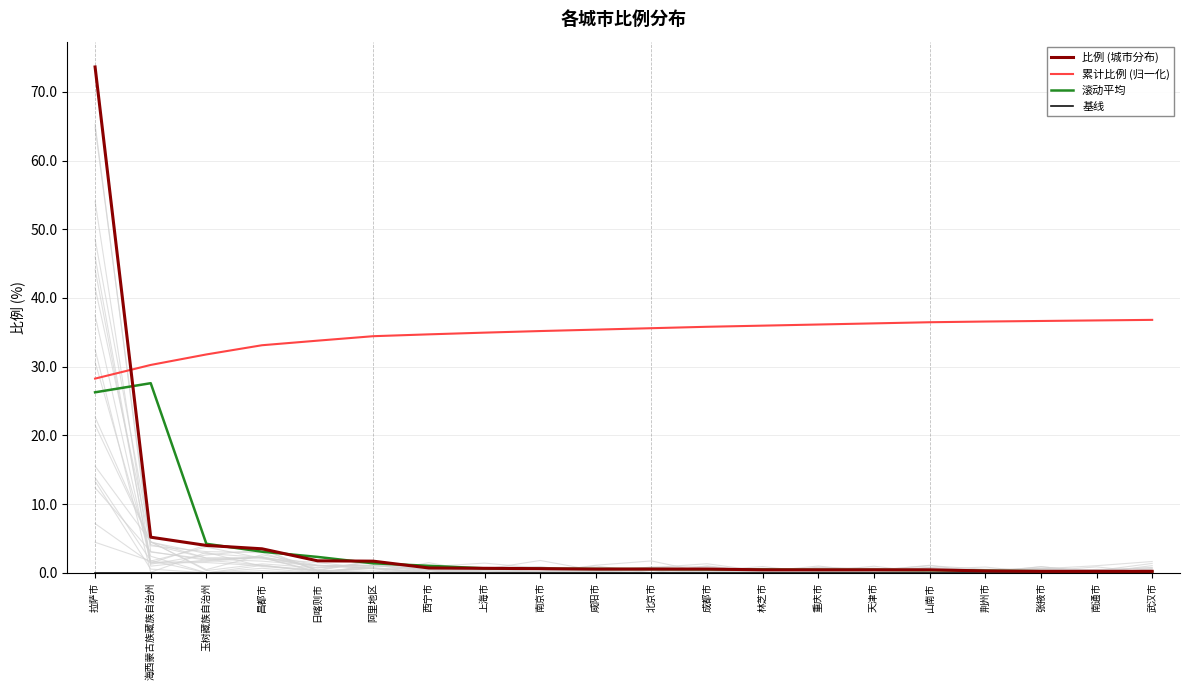

Reading right to left, what are all the values shown in this chart?

比例 (城市分布): 武汉市=0.2	南通市=0.2	张掖市=0.2	荆州市=0.3	山南市=0.4	天津市=0.4	重庆市=0.4	林芝市=0.4	成都市=0.5	北京市=0.5	咸阳市=0.5	南京市=0.6	上海市=0.7	西宁市=0.7	阿里地区=1.7	日喀则市=1.7	昌都市=3.5	玉树藏族自治州=4.0	海西蒙古族藏族自治州=5.2	拉萨市=73.6
累计比例 (归一化): 武汉市=36.8	南通市=36.7	张掖市=36.6	荆州市=36.6	山南市=36.5	天津市=36.3	重庆市=36.1	林芝市=36.0	成都市=35.8	北京市=35.6	咸阳市=35.4	南京市=35.2	上海市=35.0	西宁市=34.7	阿里地区=34.4	日喀则市=33.8	昌都市=33.1	玉树藏族自治州=31.8	海西蒙古族藏族自治州=30.2	拉萨市=28.3
滚动平均: 武汉市=0.1	南通市=0.2	张掖市=0.2	荆州市=0.3	山南市=0.4	天津市=0.4	重庆市=0.4	林芝市=0.5	成都市=0.5	北京市=0.5	咸阳市=0.6	南京市=0.6	上海市=0.6	西宁市=1.0	阿里地区=1.4	日喀则市=2.3	昌都市=3.1	玉树藏族自治州=4.2	海西蒙古族藏族自治州=27.6	拉萨市=26.3
基线: 武汉市=0.0	南通市=0.0	张掖市=0.0	荆州市=0.0	山南市=0.0	天津市=0.0	重庆市=0.0	林芝市=0.0	成都市=0.0	北京市=0.0	咸阳市=0.0	南京市=0.0	上海市=0.0	西宁市=0.0	阿里地区=0.0	日喀则市=0.0	昌都市=0.0	玉树藏族自治州=0.0	海西蒙古族藏族自治州=0.0	拉萨市=0.0